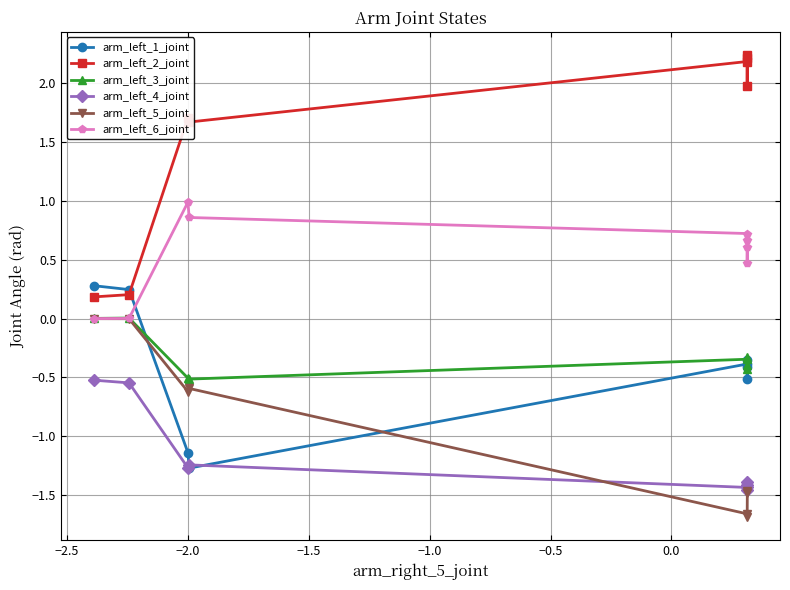

Is this an area chart (filled region under the line)?

No